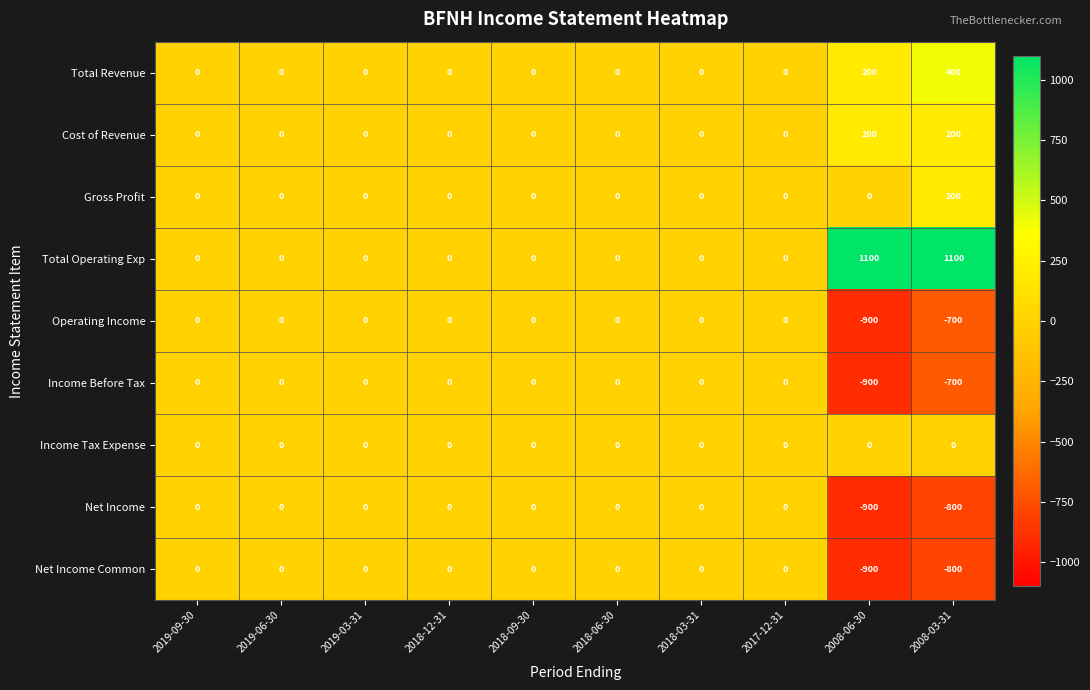

How many distinct data groups are displayed?

9